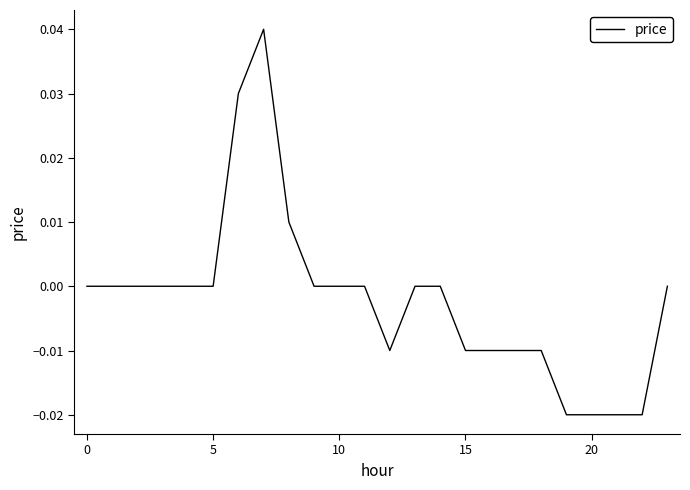

How many lines are shown in the chart?

1